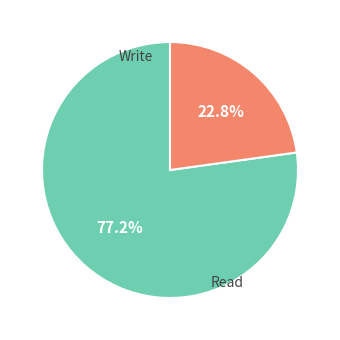

To the nearest percent, what is the difference between the largest and smallest slice percentages?

54%